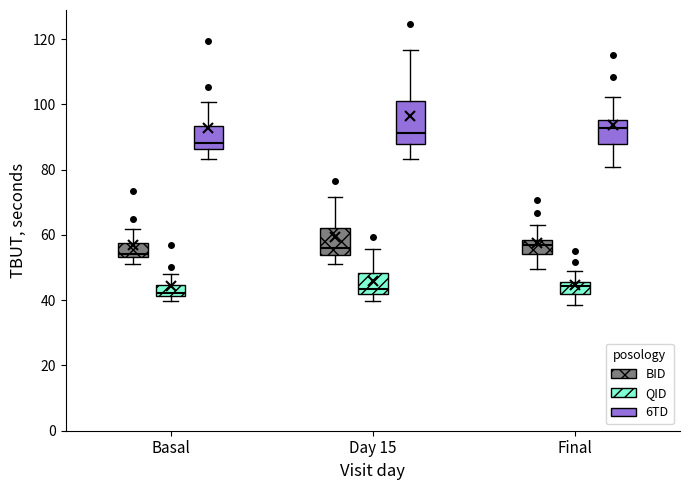

Where does the lower whisker of the box for Final (BID) end on the y-axis? The values are not printed on the chart, so give them approximately, as read against the axis.

50